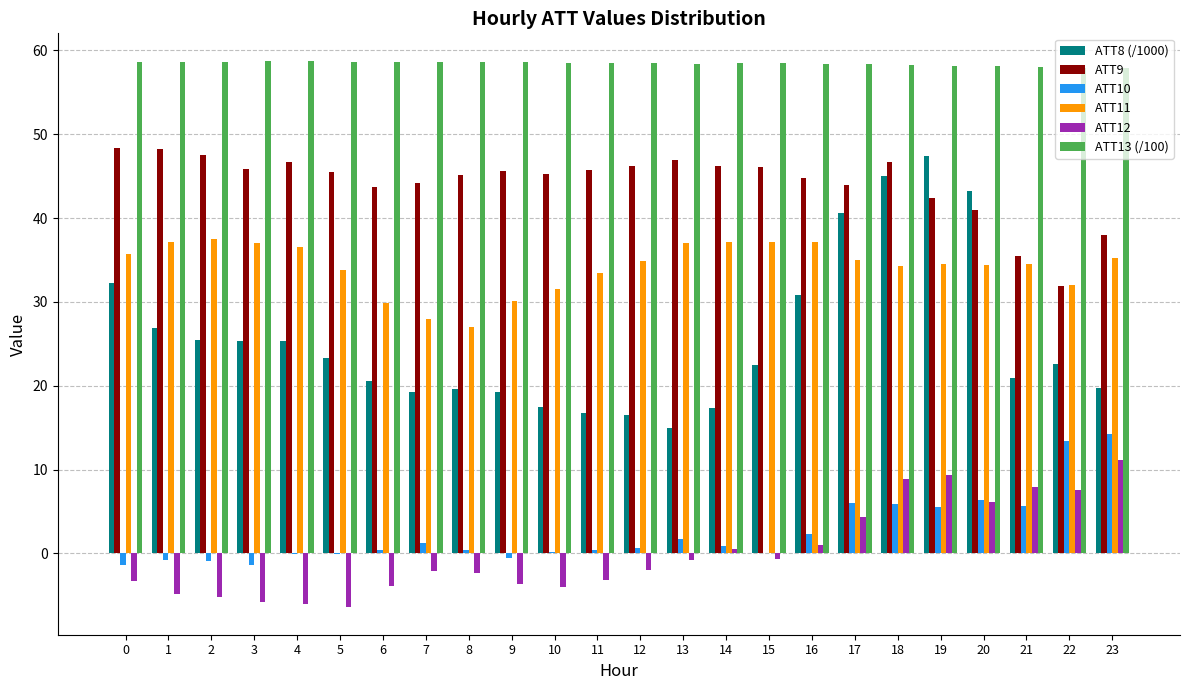

Is it true that ATT10 equals 0.9 at 14?

True